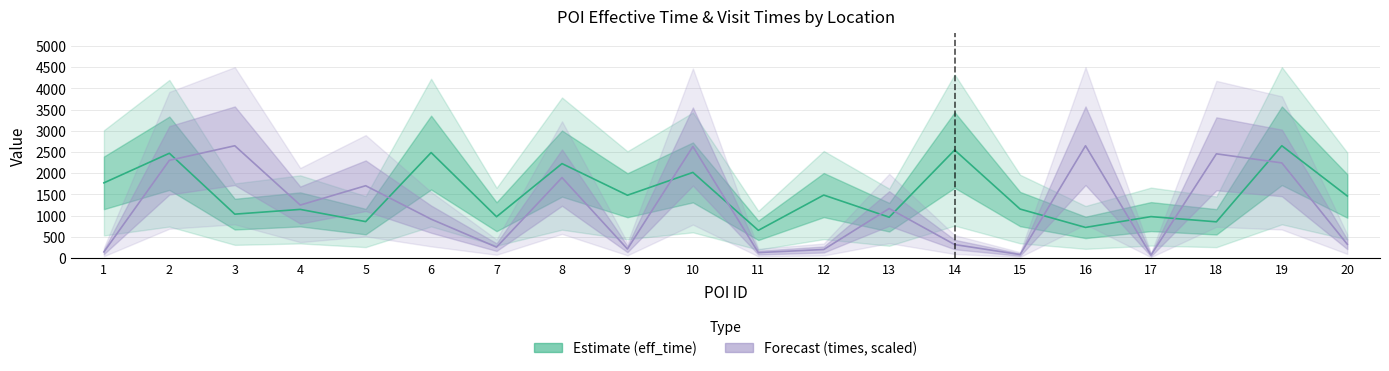

Which series has the largest range (max minus min)?

times